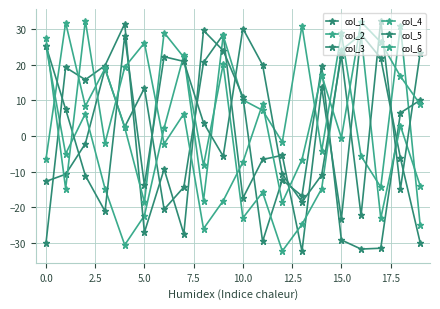

What is the value of the col_4 point at the 2nd from the left?

31.9